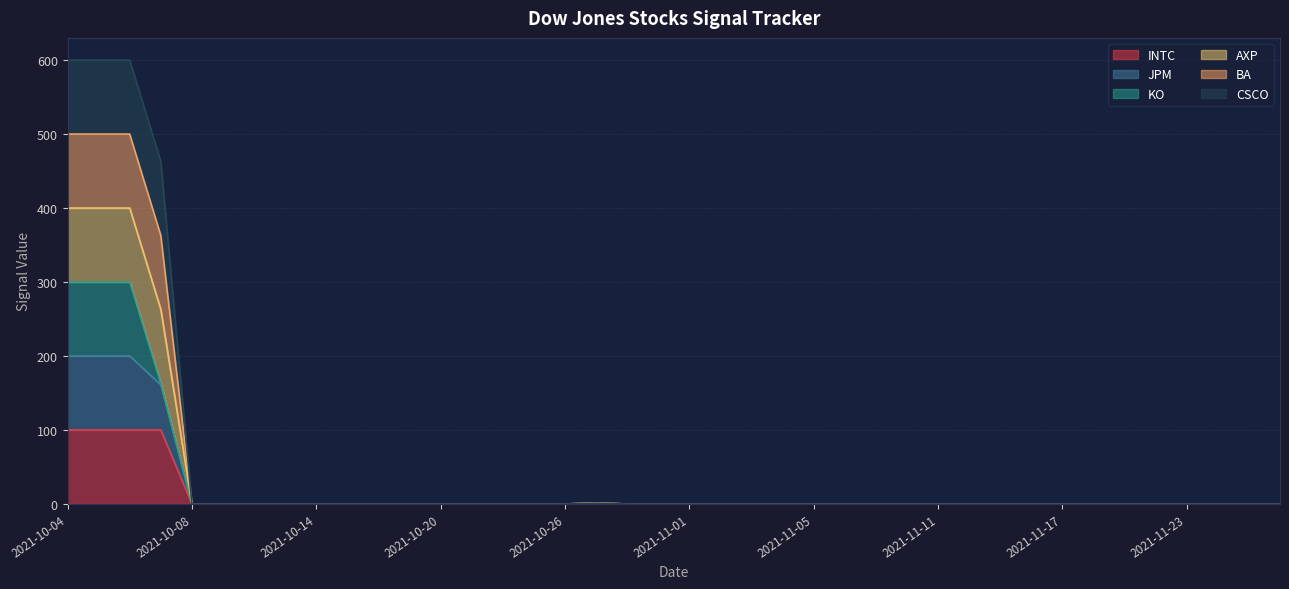

At which label does INTC reach its minimum?

2021-10-08